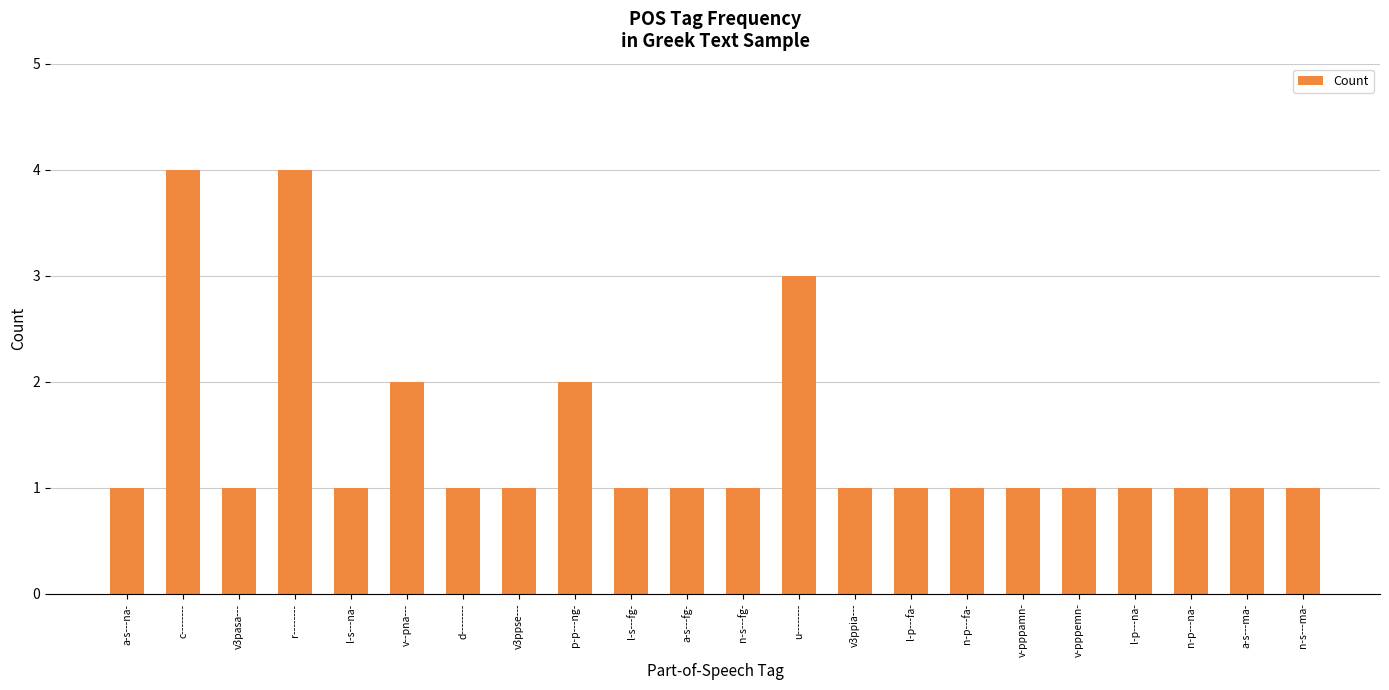

What is the difference between the second highest and second lowest values?

3